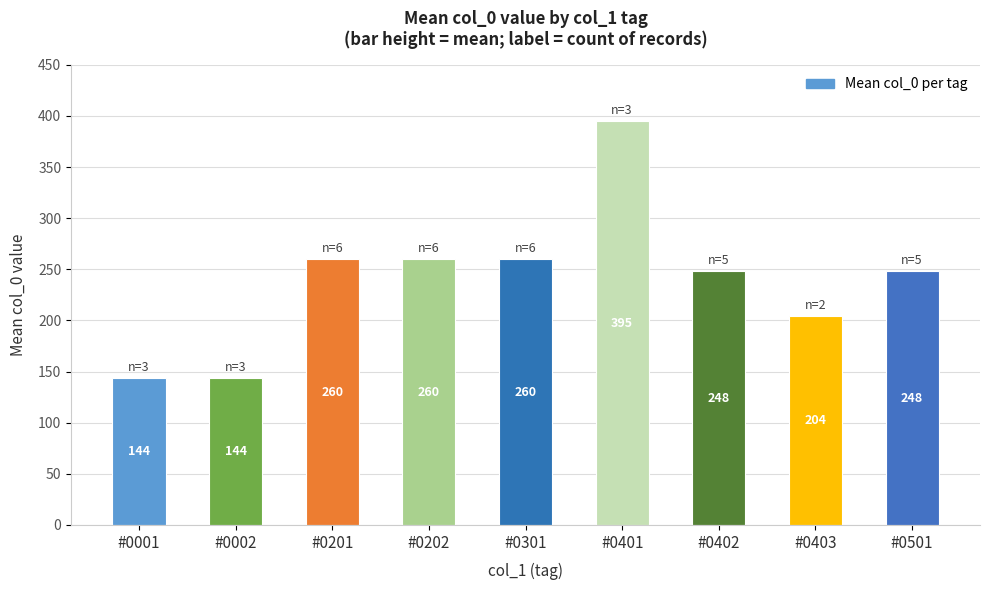

Where does the data first go above 248?

#0201